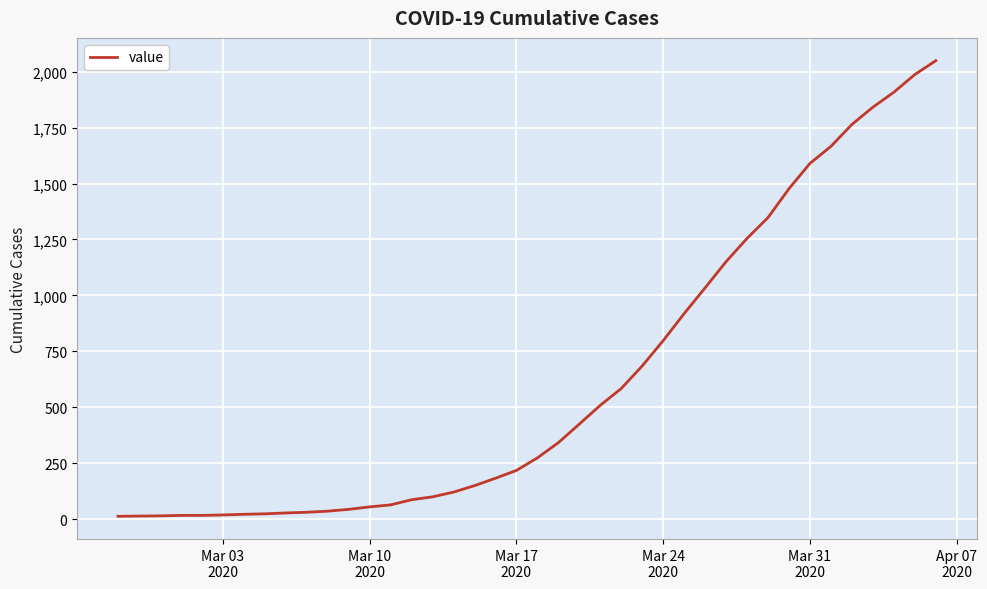

What is the difference between the maximum and minimum values?

2036